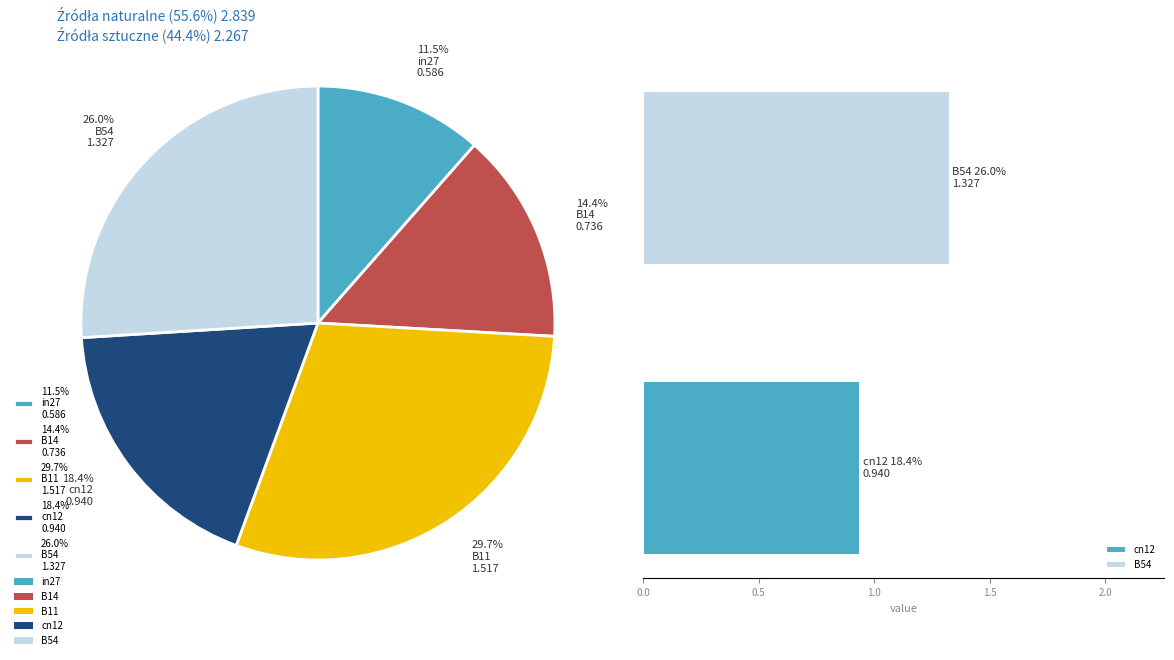

Is the sum of B11 and in27 greater than half?

No